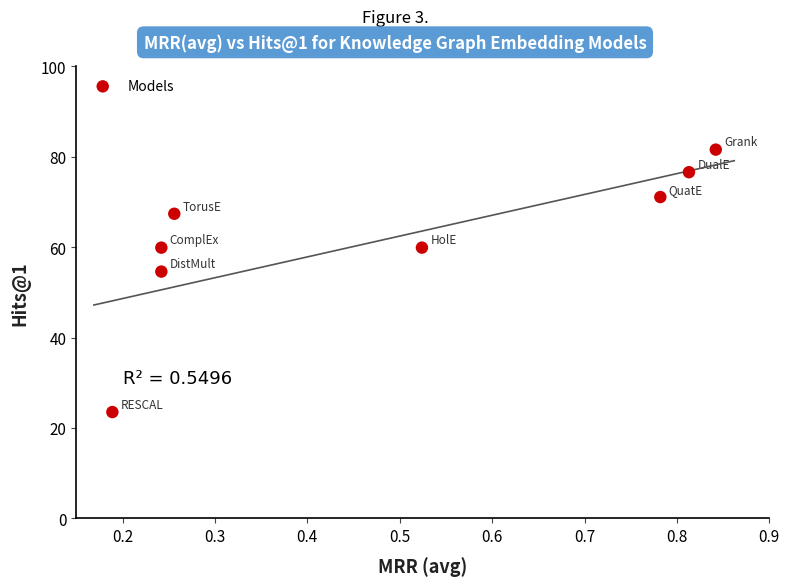

What is the range of Y values (max minus min)?

58.1